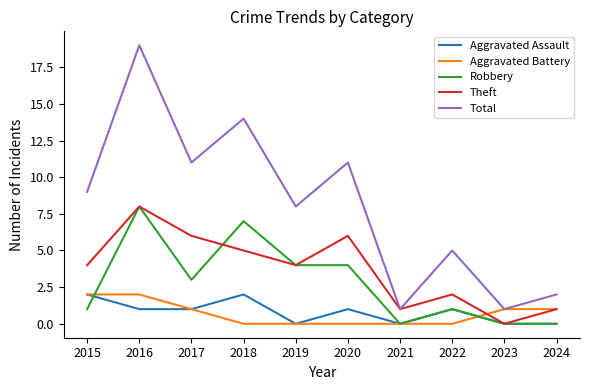

Is the value of Total at 2019 greater than the value of Aggravated Assault at 2022?

Yes